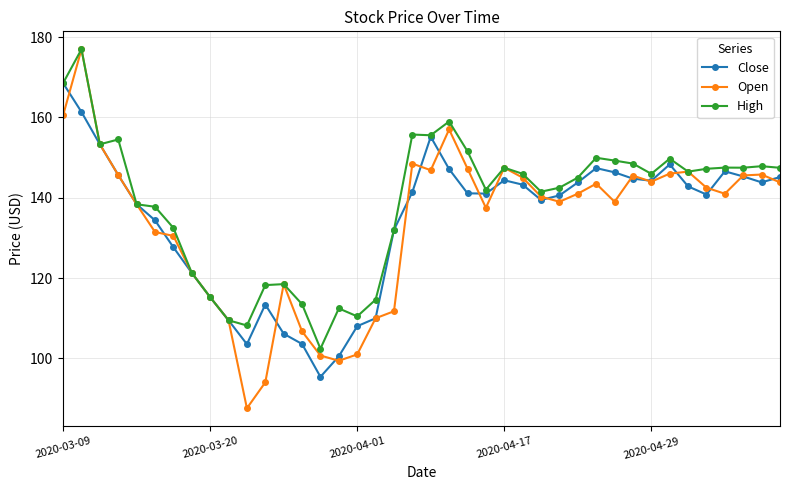

What is the minimum value for High?

102.4